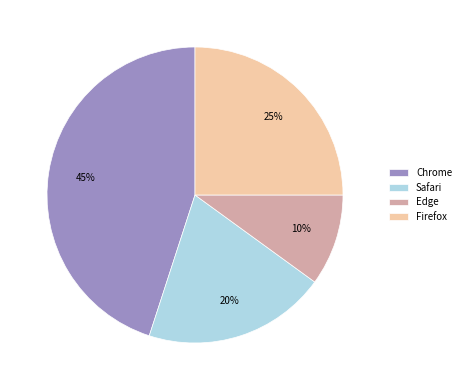

Which category has the smallest portion of the pie?

Edge